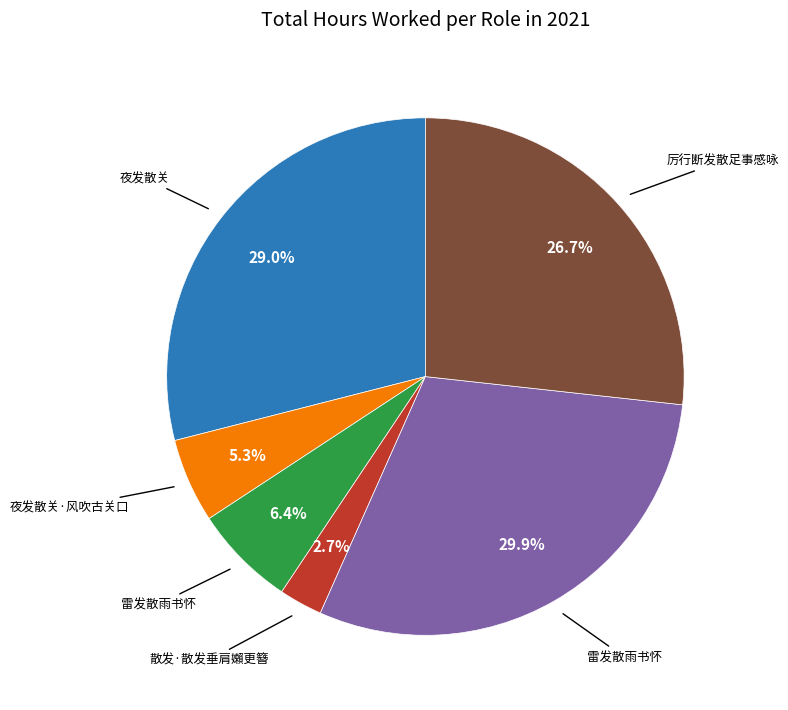

Is there any slice that represents more than half of the pie?

No